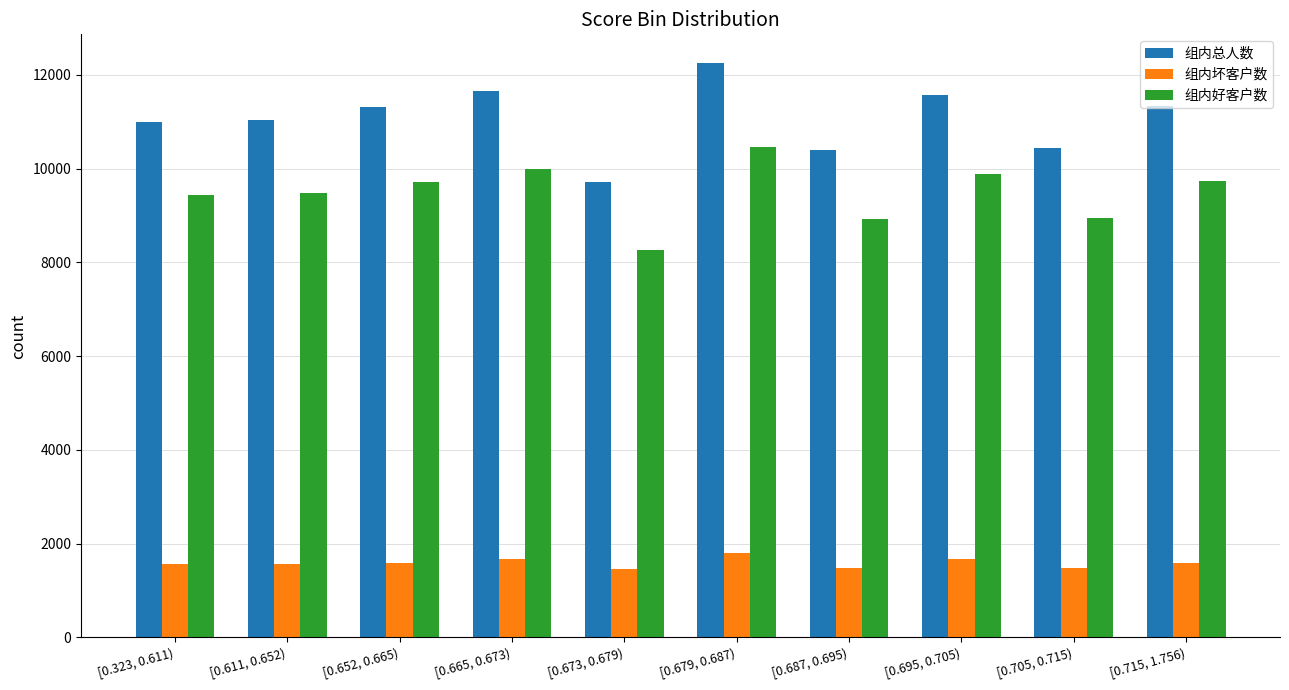

How many bars are there in total?

30